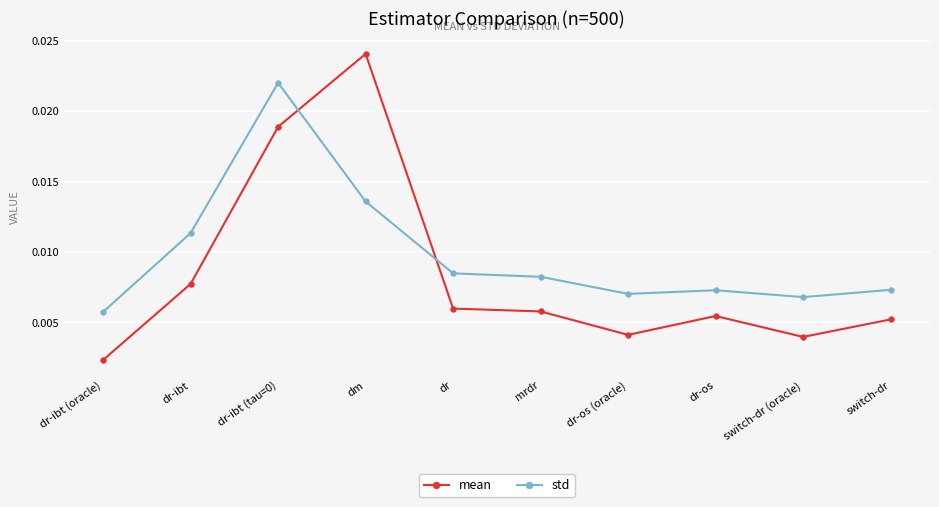

Does the chart display data point markers on the line(s)?

Yes